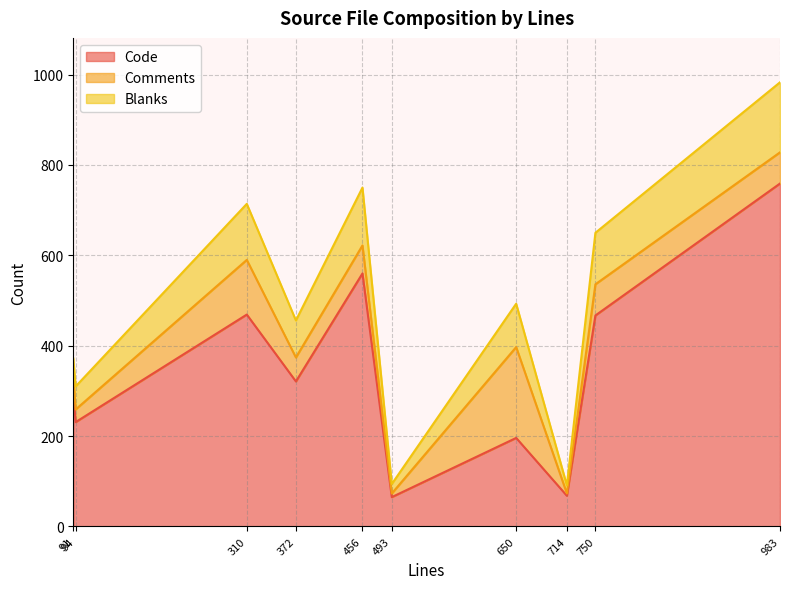

True or false: Blanks has a value of 155 at 983.

True